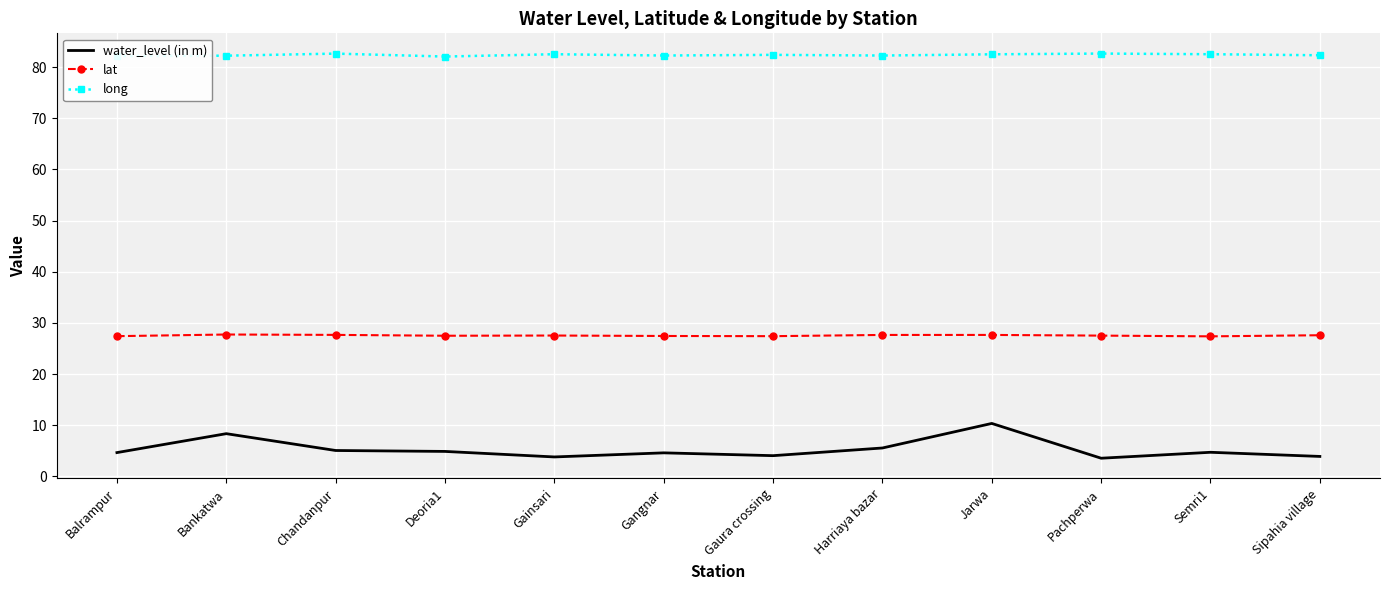

List the series in order of their overall mean, lowest first.

water_level (in m), lat, long